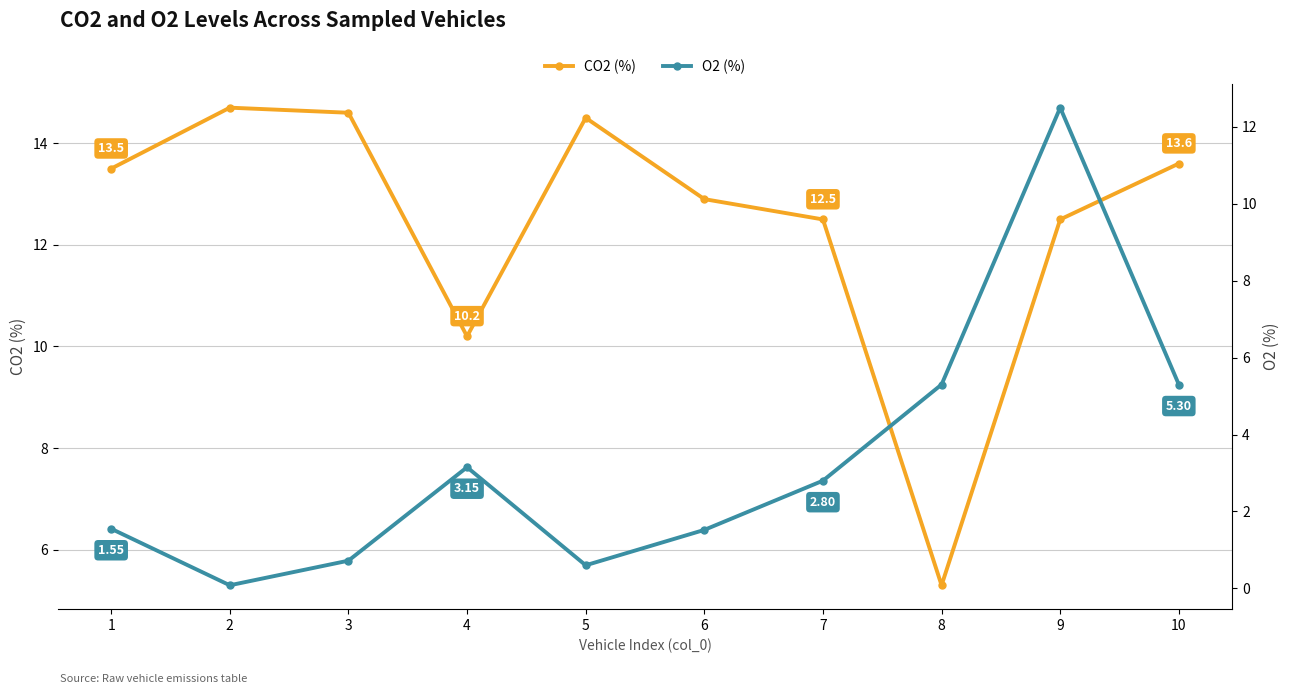

What is the value of the CO2 (%) point at the 5th from the left?

14.5